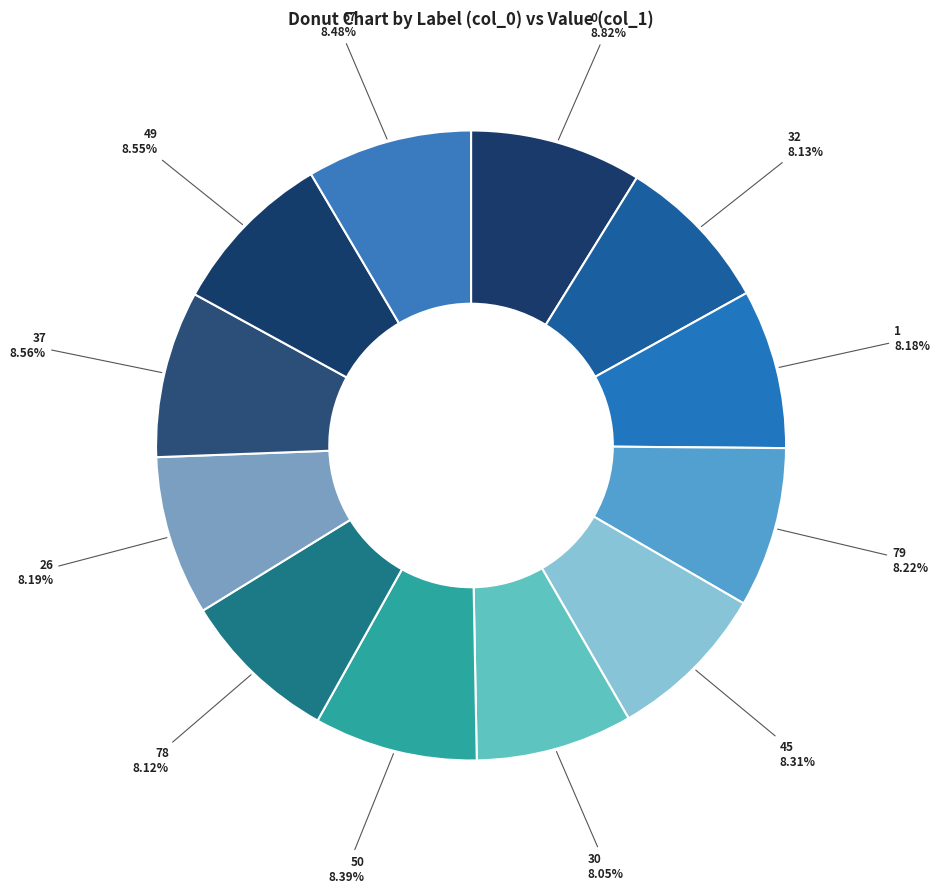

How many slices are in this pie chart?

12